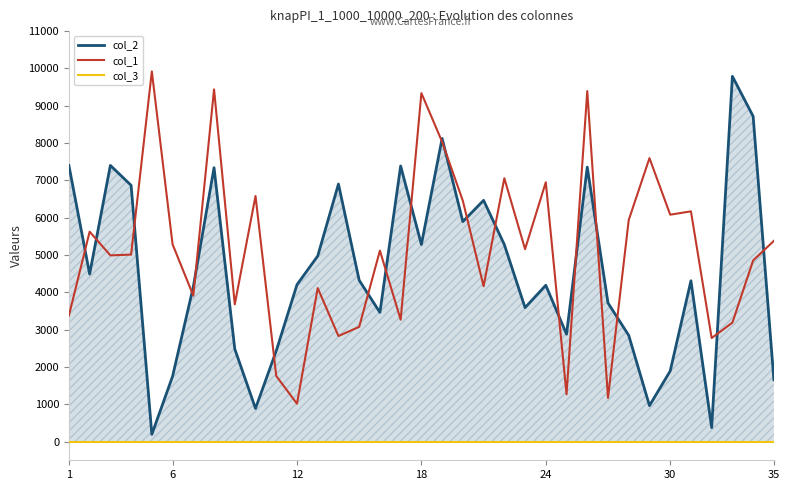

What is the minimum value for col_3?

1